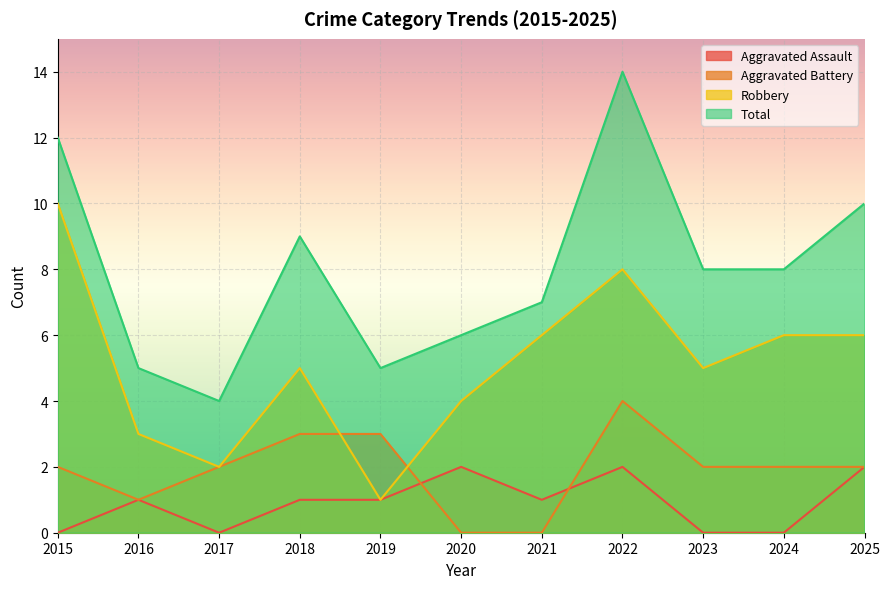

What is the difference between the second highest and second lowest values in the Aggravated Battery series?

3